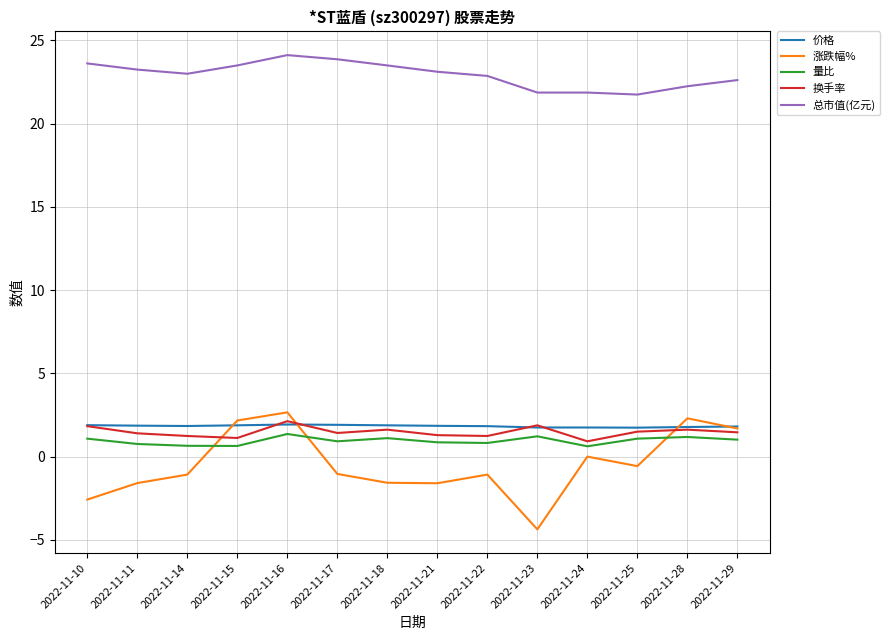

True or false: 价格 has more than 0 interior local peaks.

True